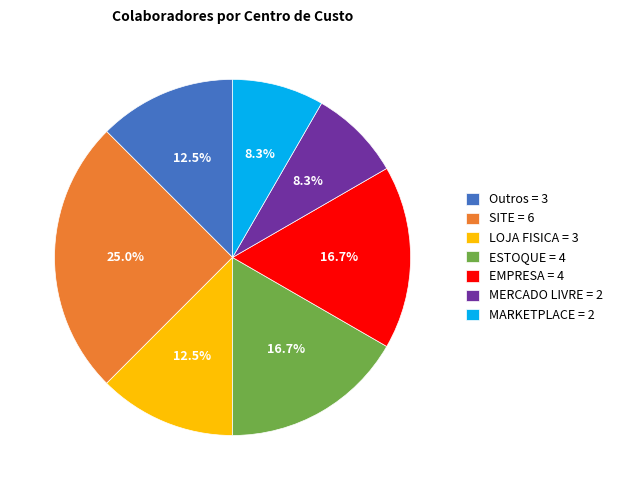

To the nearest percent, what is the combined percentage of MERCADO LIVRE and Outros?

21%